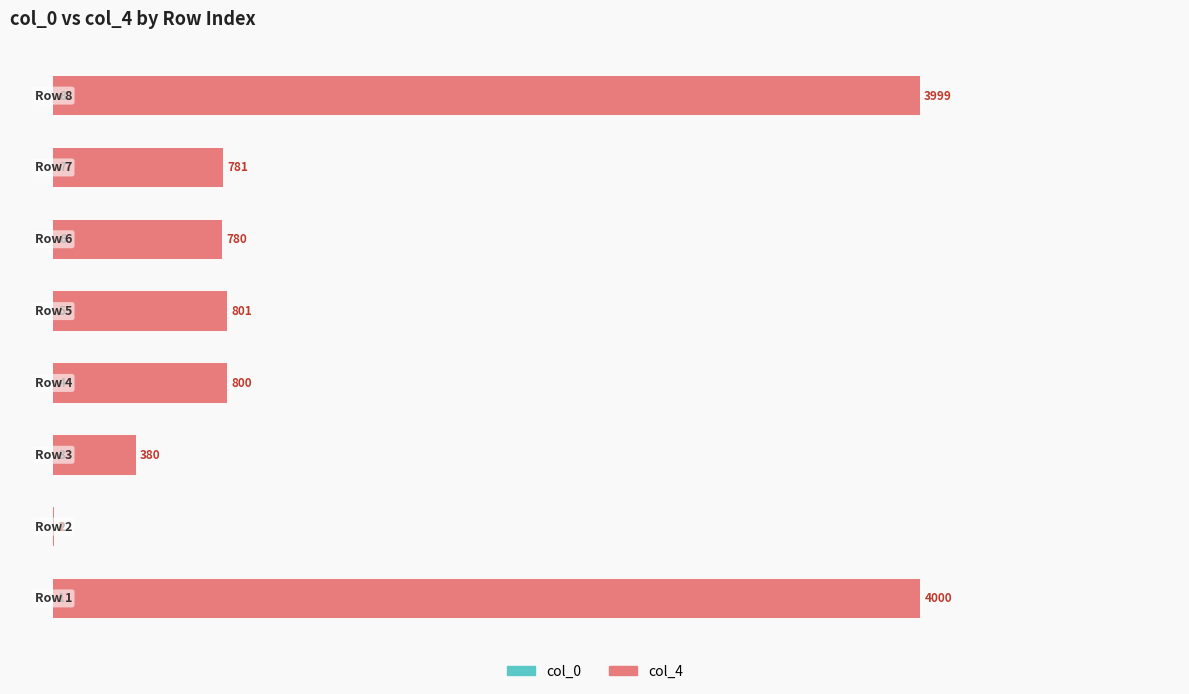

The col_0 series shows 0.0 at 0. True or false?

True